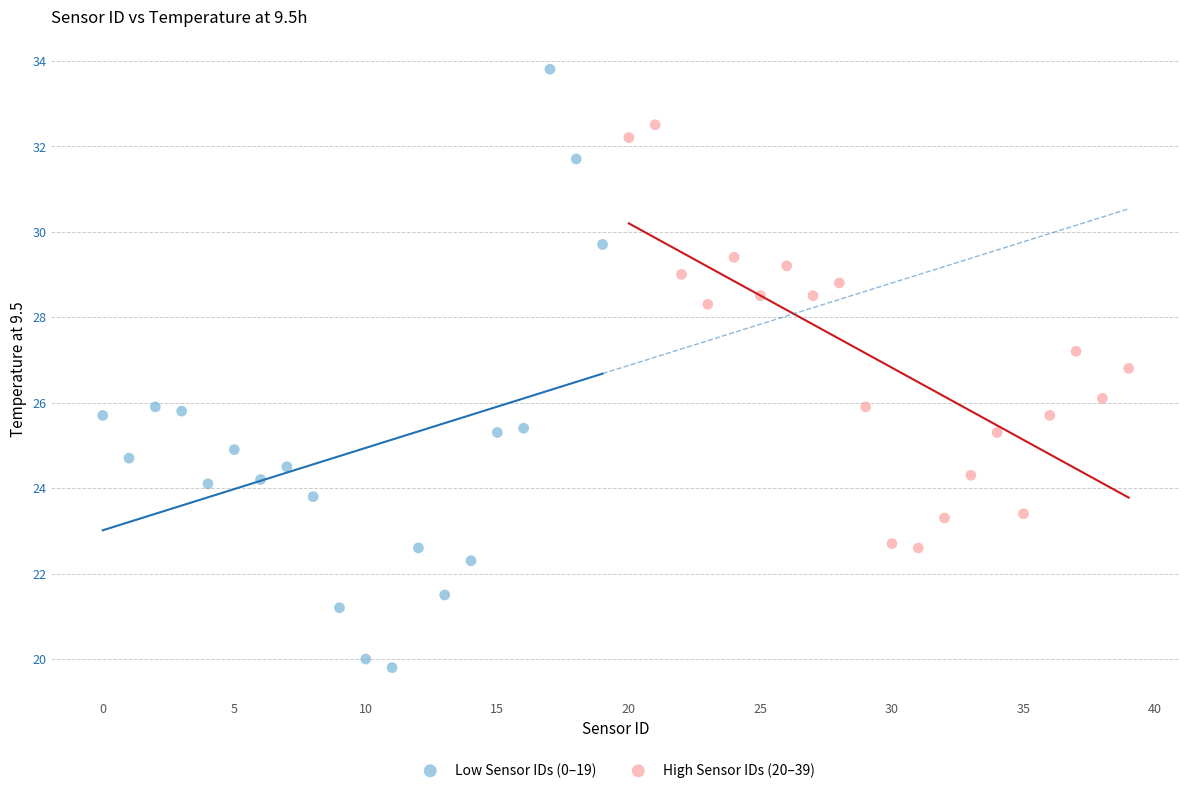

Which series has the widest spread of Y values?

Low Sensor IDs (0–19)